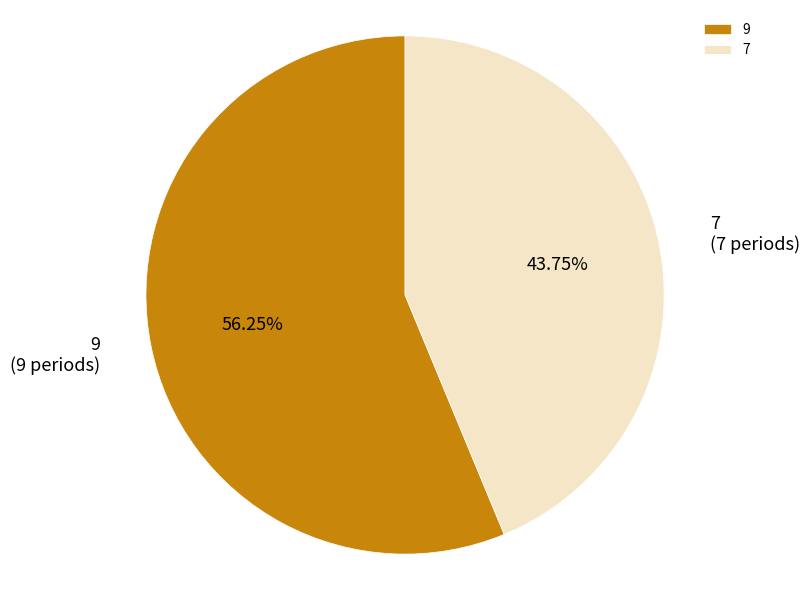

To the nearest percent, what percentage of the pie is 9?

56%